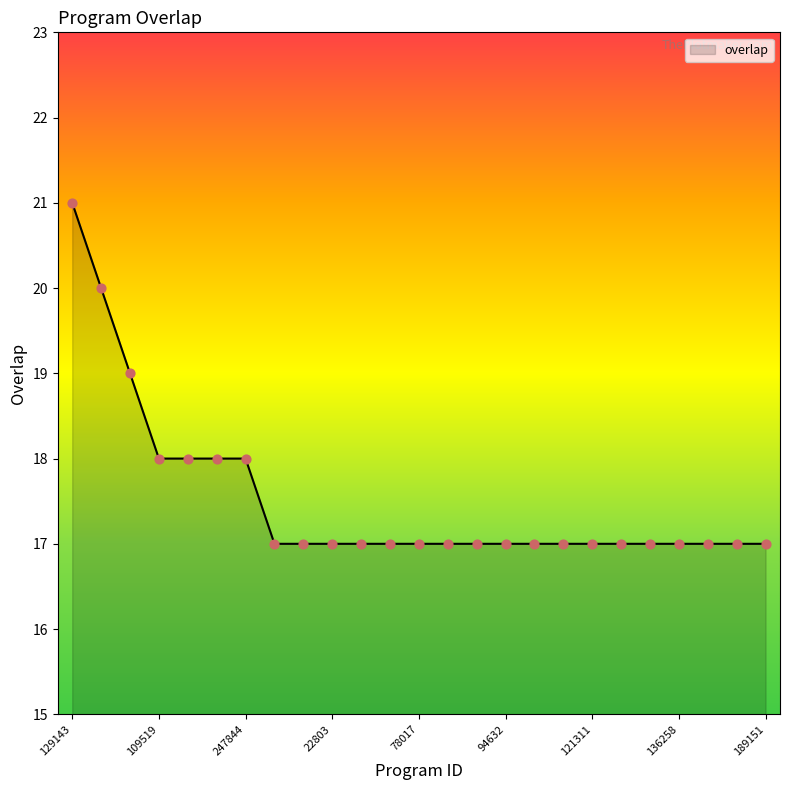

What is the greatest value displayed?

21